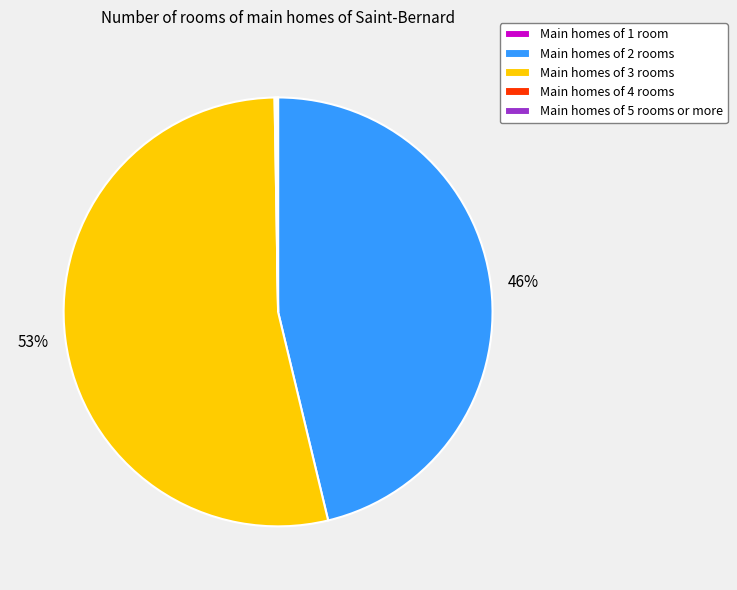

To the nearest percent, what is the average slice percentage?

20%